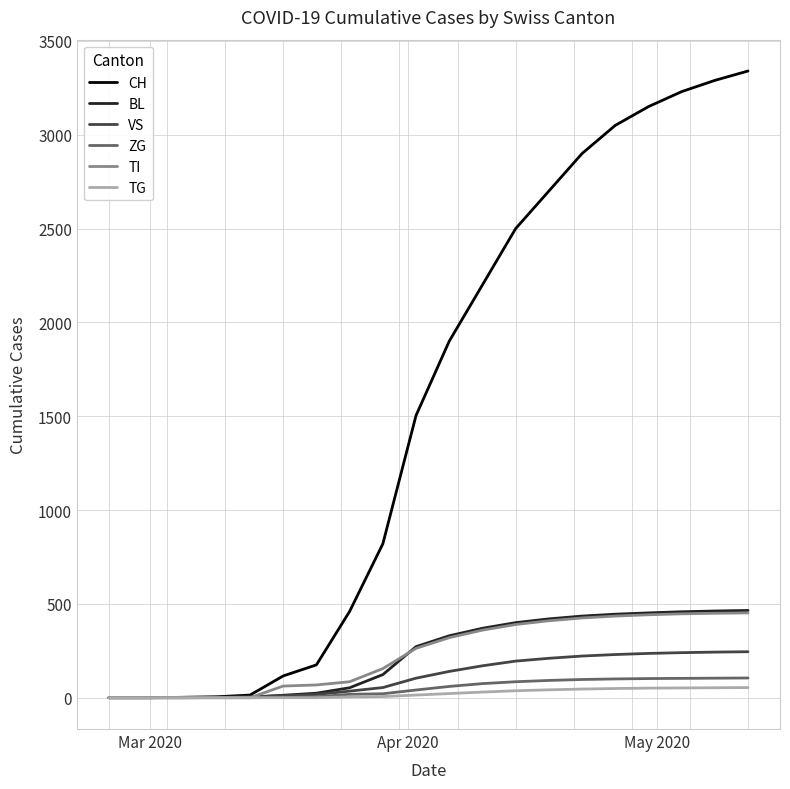

What is the highest value of the ZG series?

105